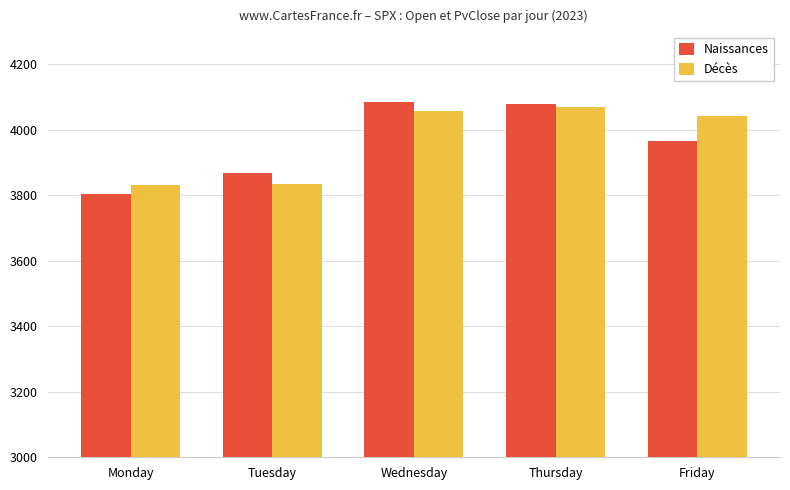

Read the Décès value at Monday.

3831.6